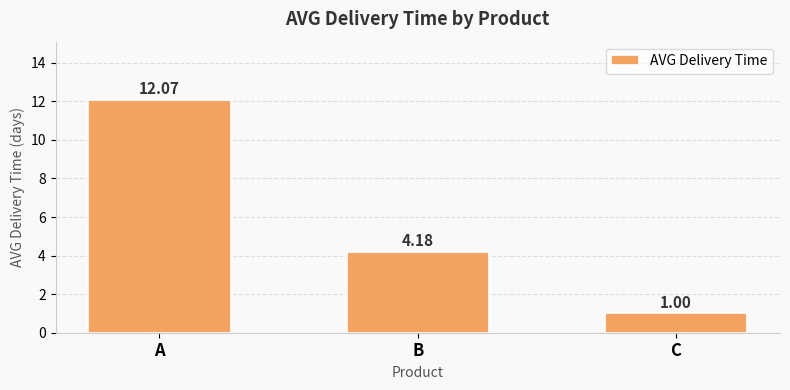

How many values are below 4?

1